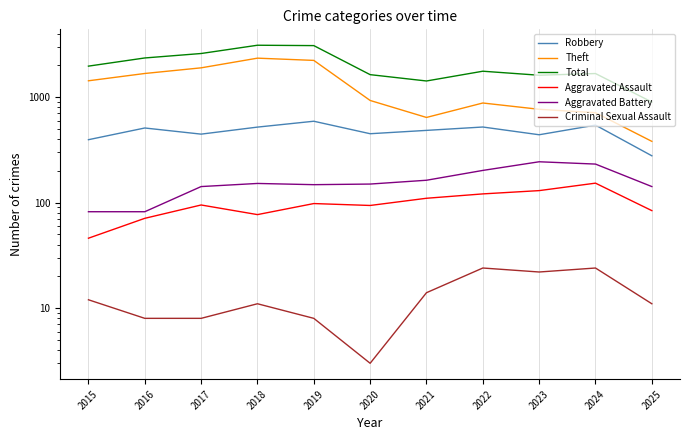

How many values in the Robbery series are below 484?

5